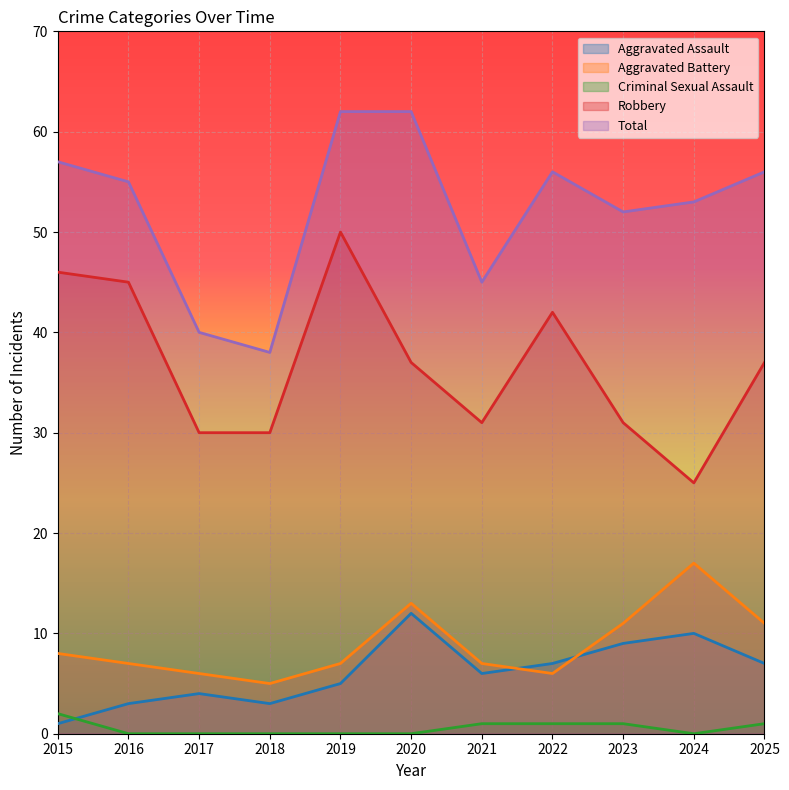

What is the difference between the second highest and minimum values in the Aggravated Battery series?

8